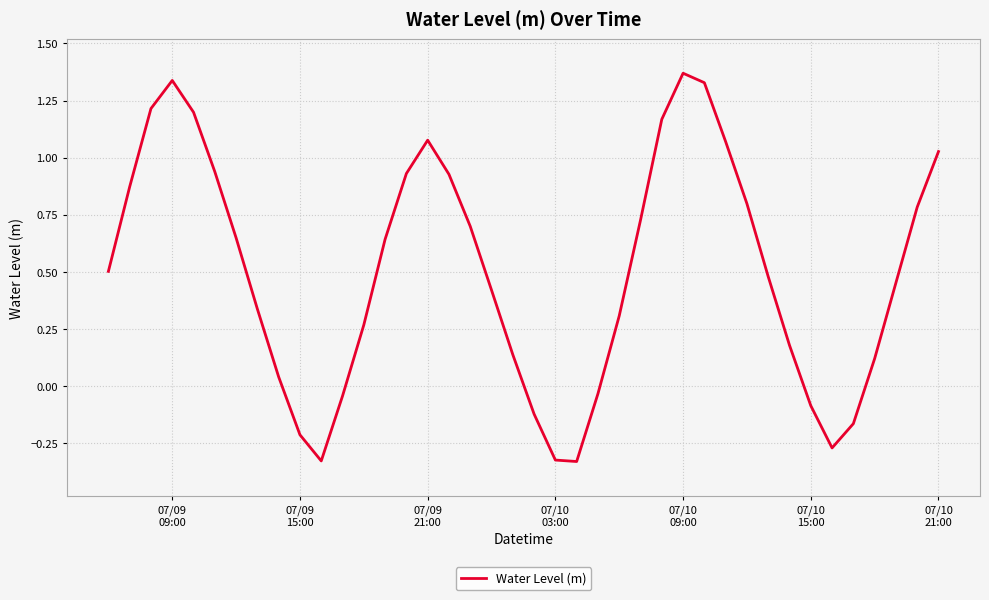

At which category does the chart reach its peak across all series?

07/10
09:00